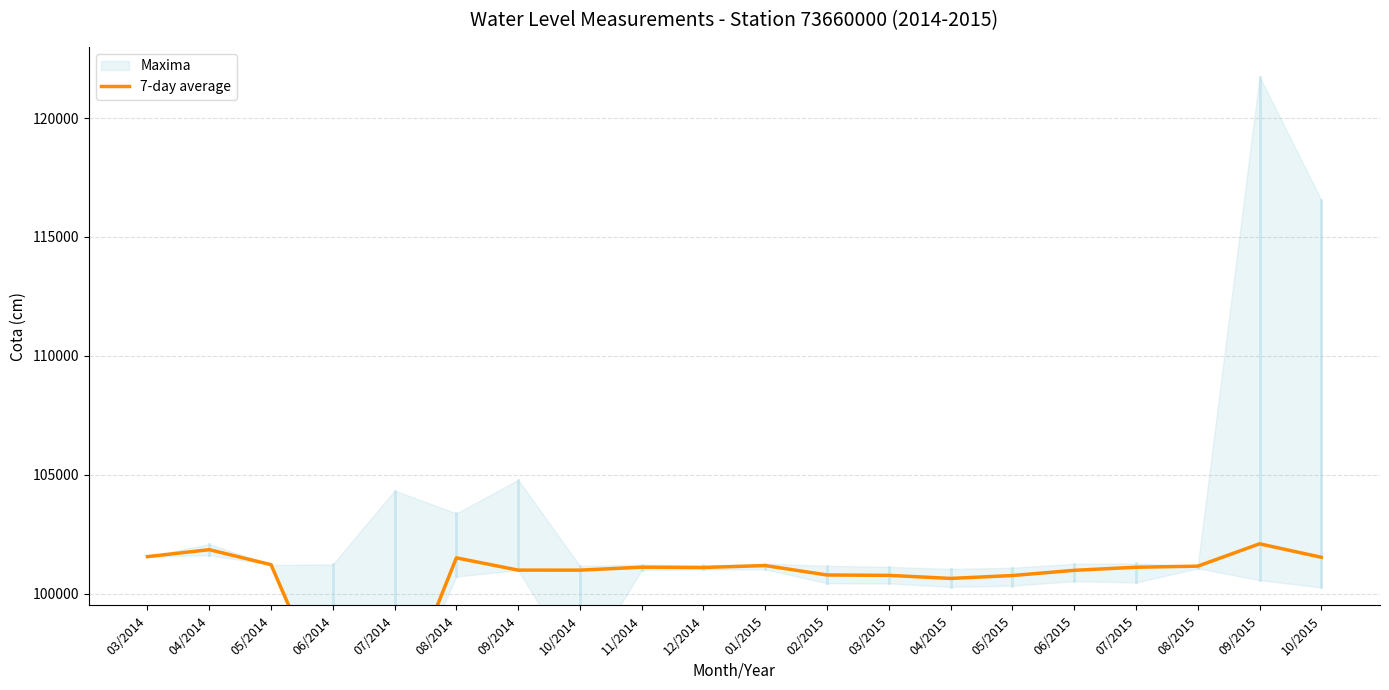

Which has a higher value, 10/2014 or 03/2014?

03/2014